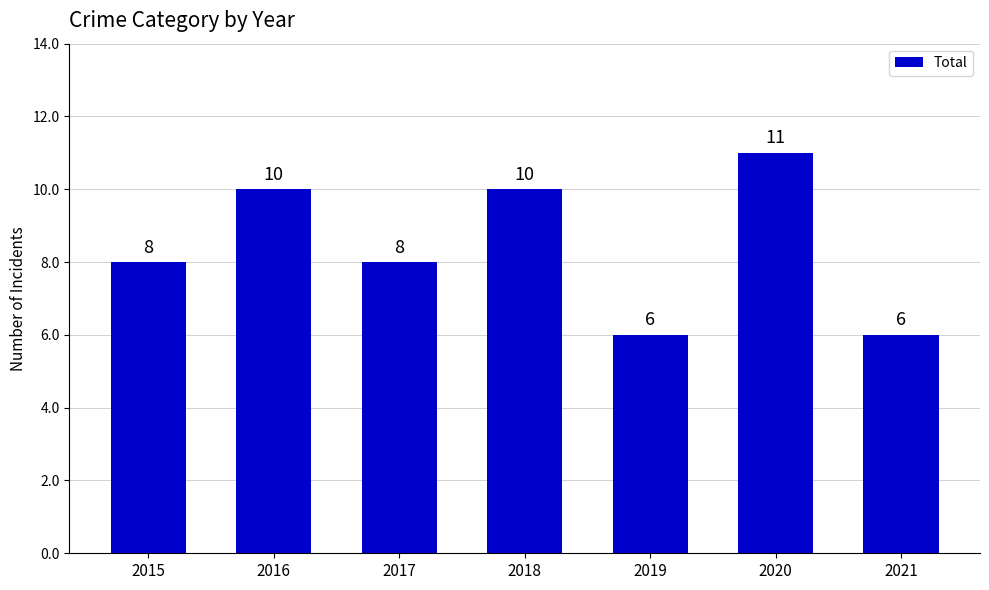

Does the chart contain any negative values?

No